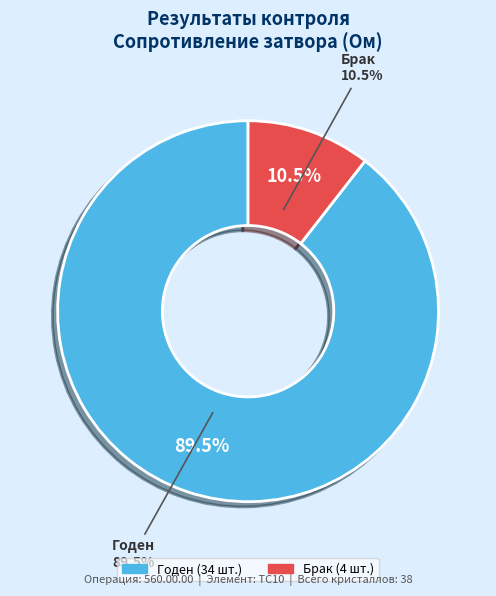

Which has a higher value, Годен or Брак?

Годен